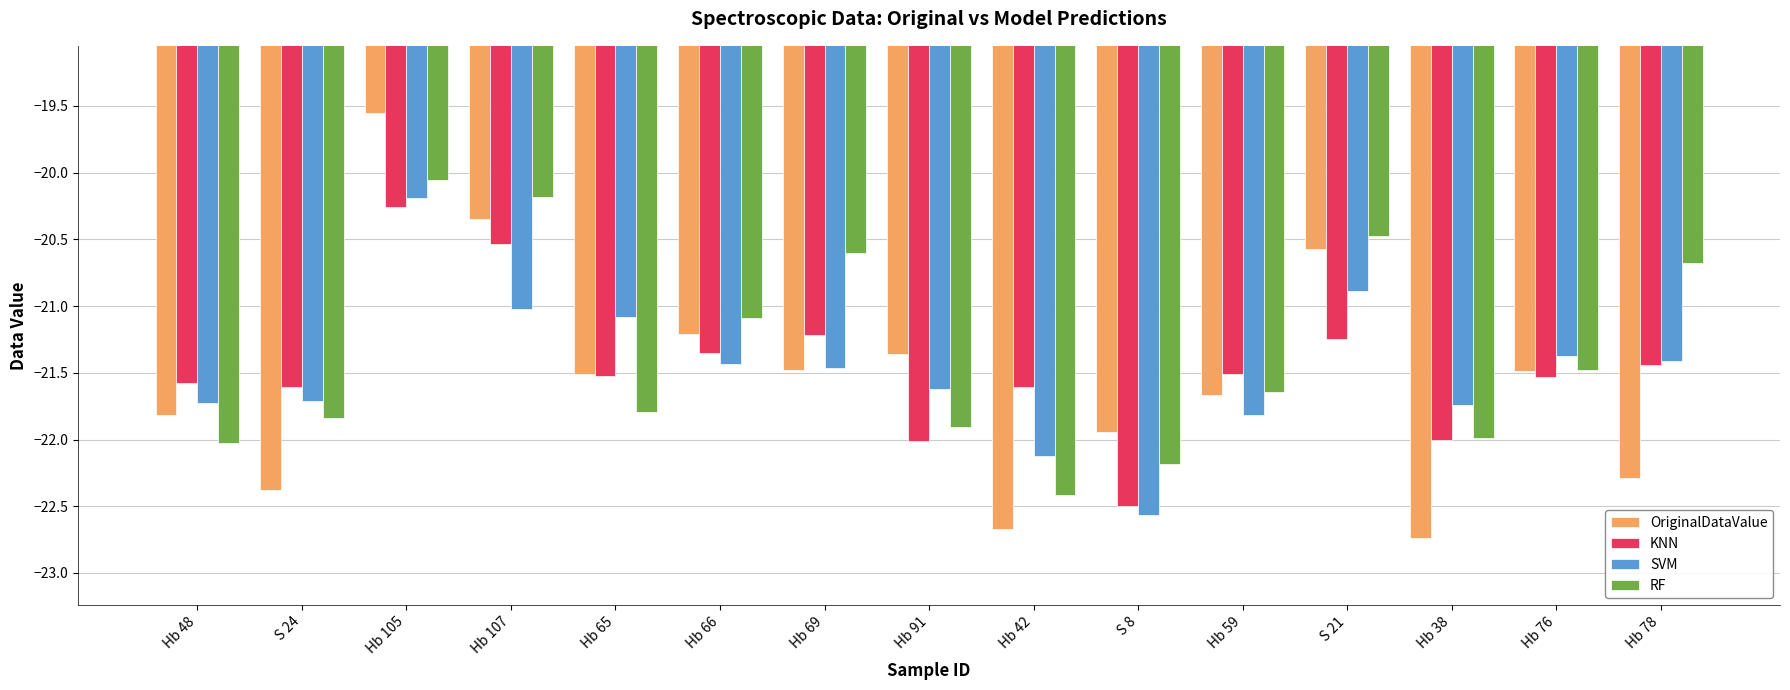

At which category does the chart reach its peak across all series?

Hb 105